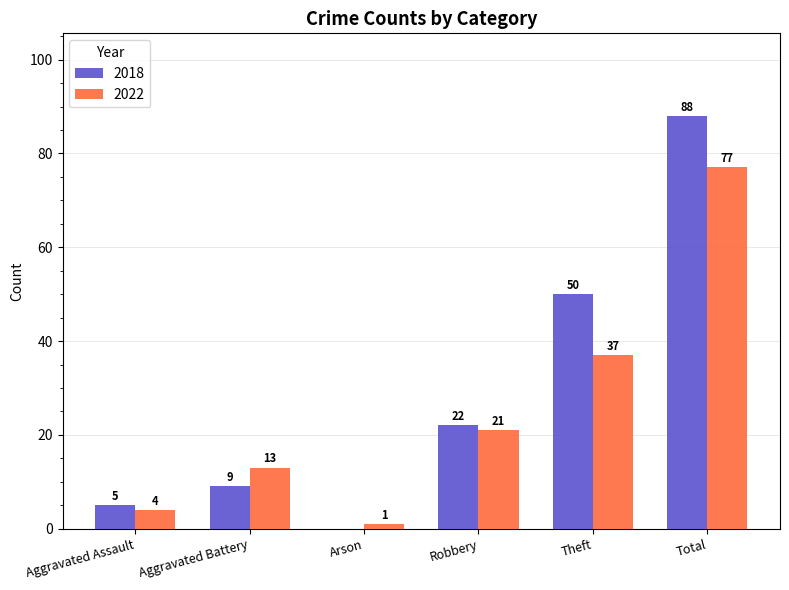

What is the sum of the 2018 values at Aggravated Assault and Robbery?

27